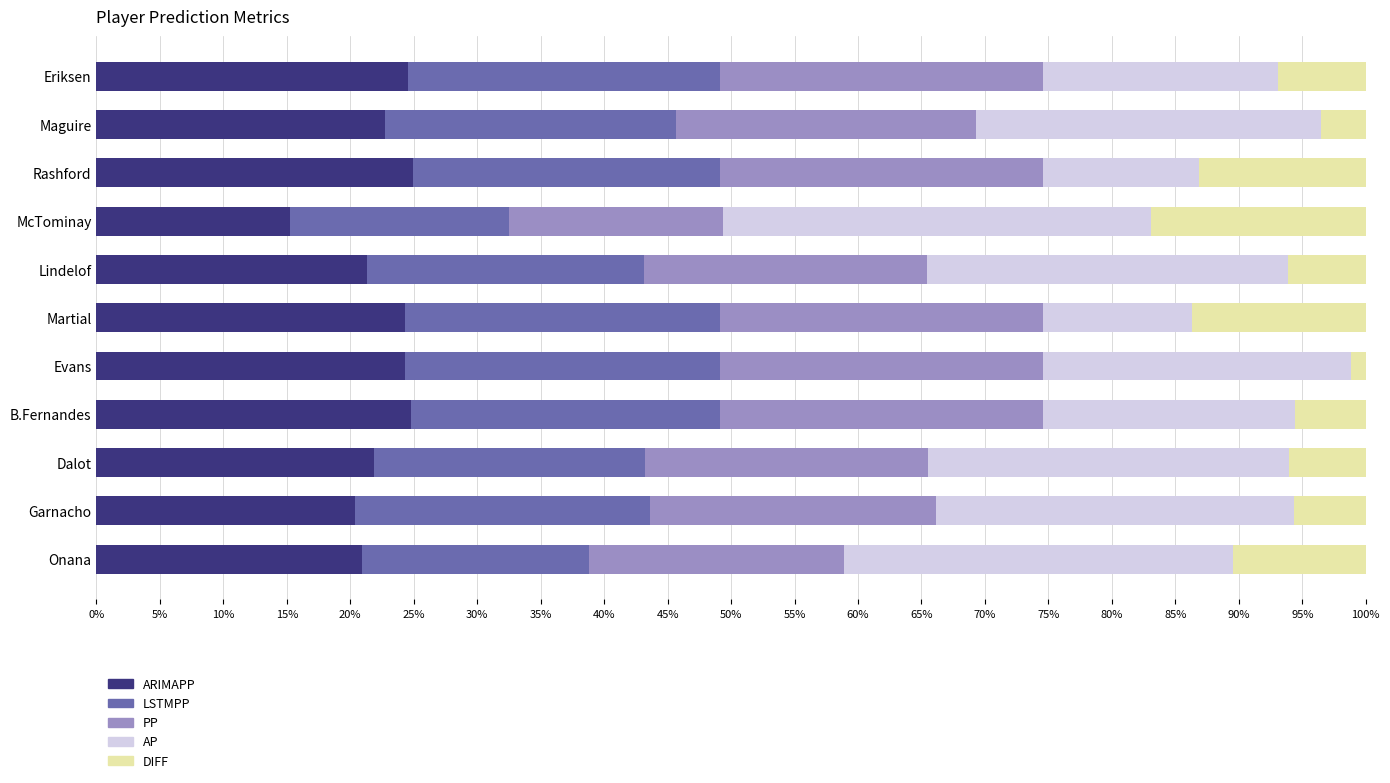

What are all the series names shown in the legend?

ARIMAPP, LSTMPP, PP, AP, DIFF